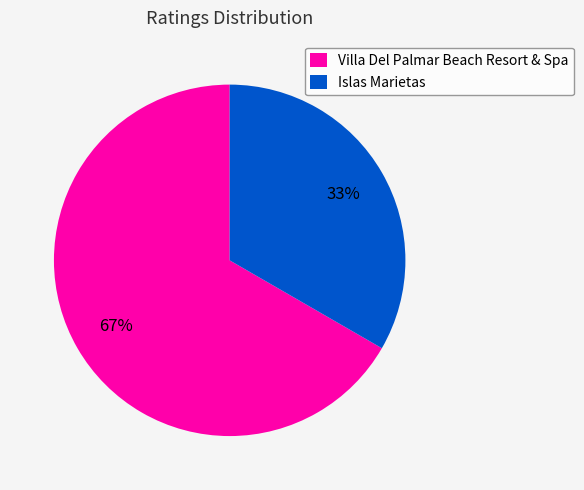

Is it true that Islas Marietas is 33% of the pie?

True